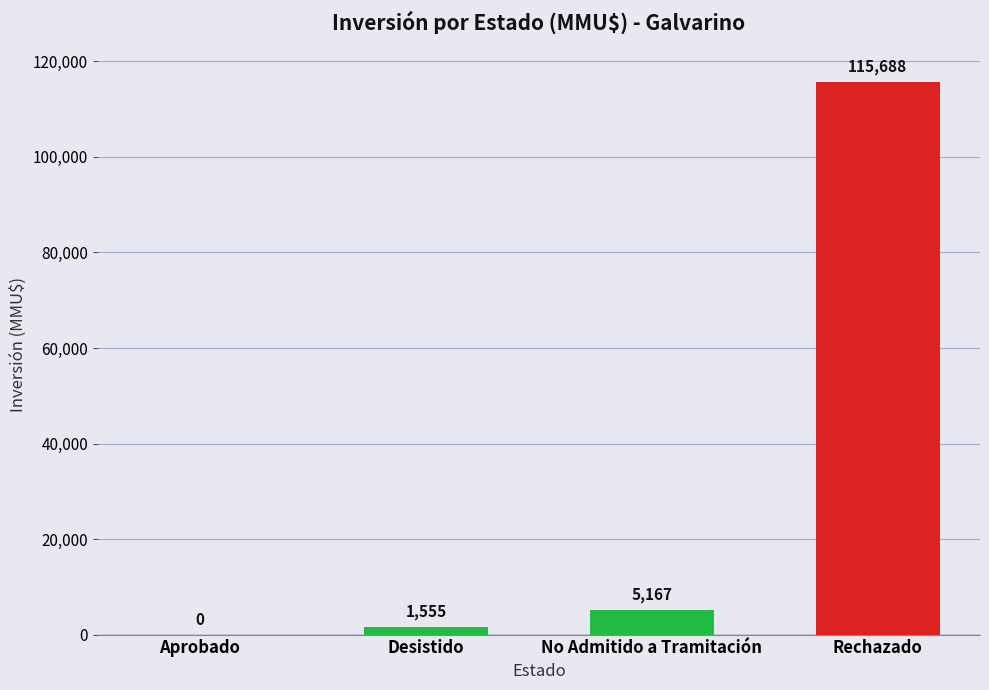

Which label corresponds to the largest value in the chart?

Rechazado